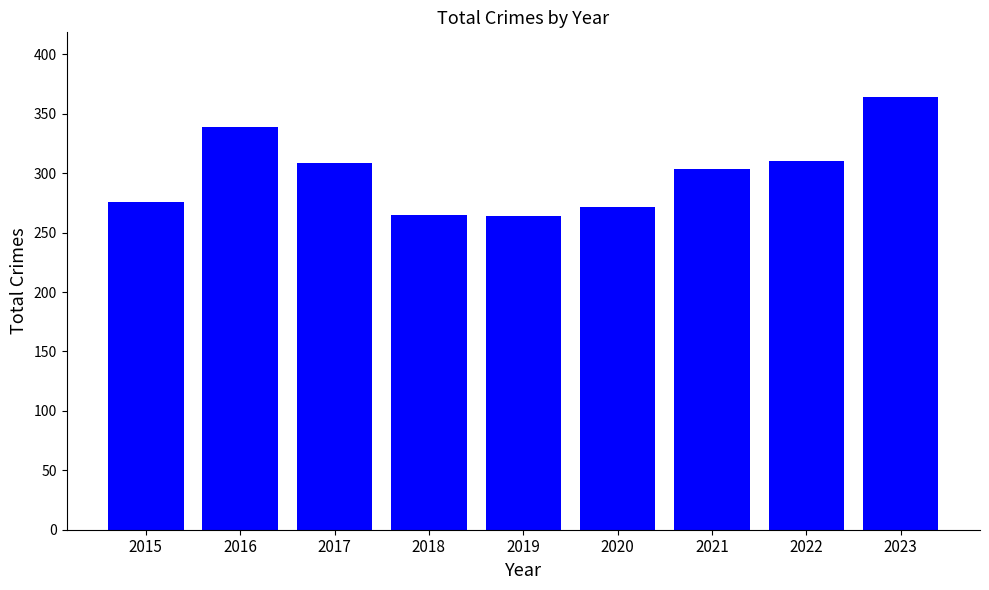

Which label corresponds to the largest value in the chart?

2023